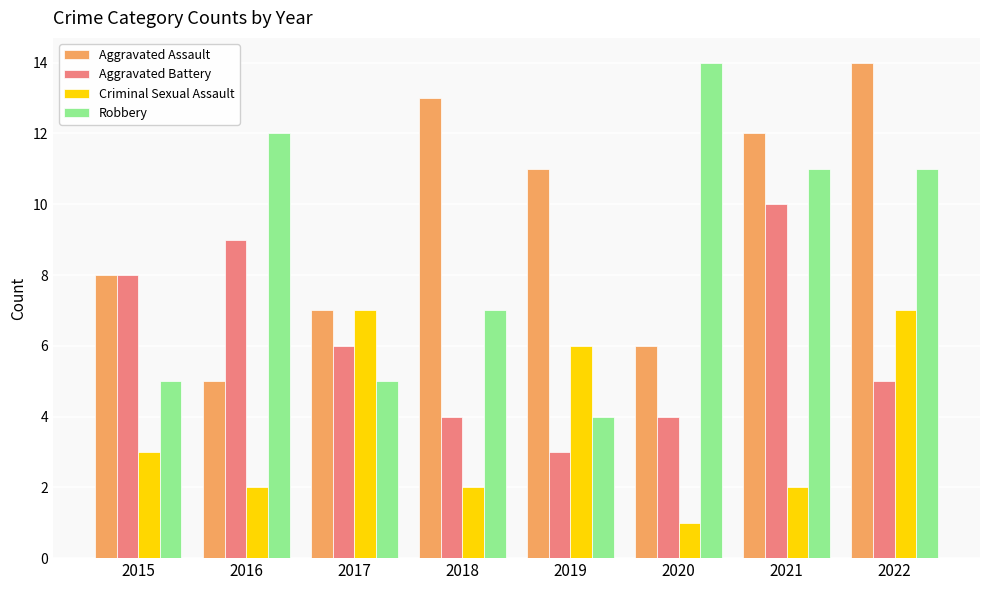

Rank the series at 2018 from highest to lowest value.

Aggravated Assault, Robbery, Aggravated Battery, Criminal Sexual Assault